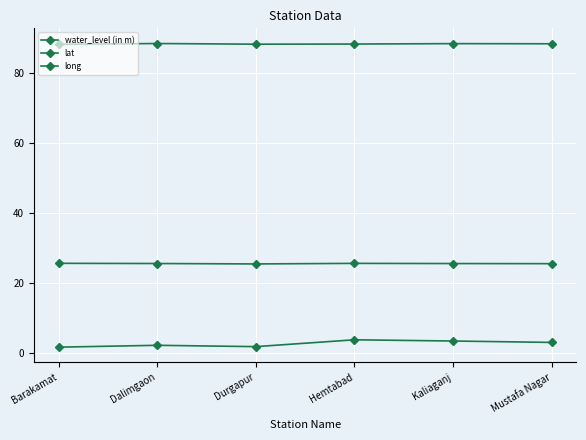

How many interior local peaks does the long series have?

2